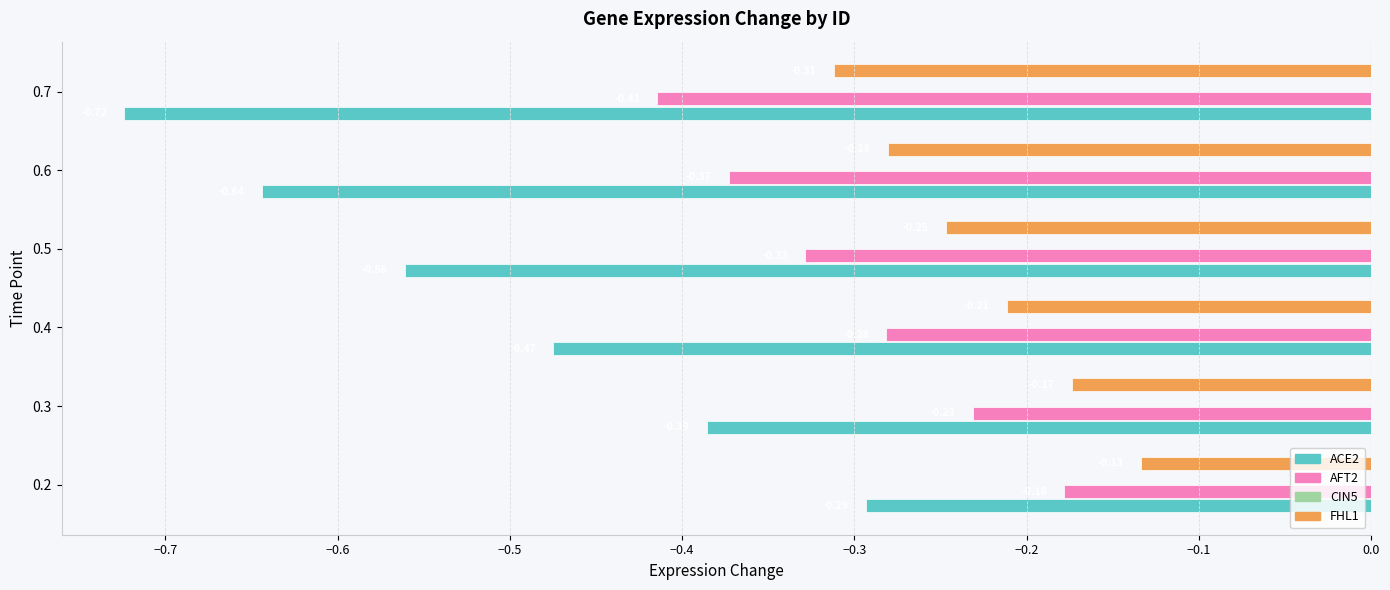

What is the total value across all series at 0.5?

-1.1